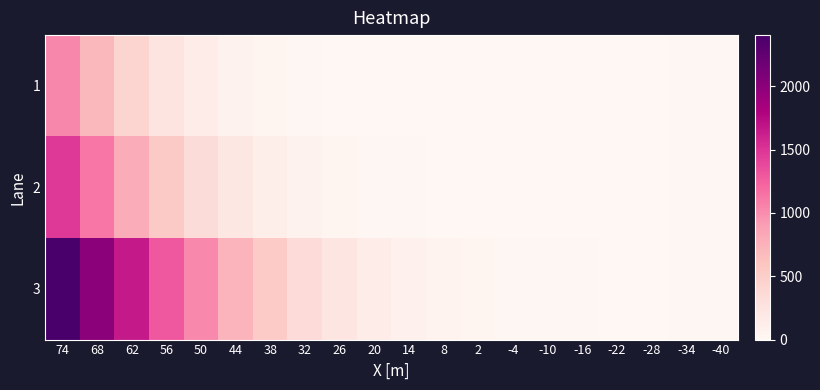

Reading right to left, extract all data points from this chart.

1: -40=10.0	-34=9.5	-28=9.0	-22=8.5	-16=8.0	-10=7.5	-4=7.0	2=6.6	8=6.1	14=5.7	20=6.6	26=9.2	32=14.6	38=31.6	44=65.3	50=135.3	56=249.3	62=432.9	68=700.0	74=1030.6
2: -40=10.0	-34=9.5	-28=9.0	-22=8.5	-16=8.0	-10=7.6	-4=7.2	2=6.7	8=7.9	14=10.1	20=15.6	26=30.4	32=58.3	38=113.5	44=208.5	50=339.8	56=540.1	62=794.5	68=1123.7	74=1474.9
3: -40=10.0	-34=9.6	-28=9.2	-22=9.2	-16=10.1	-10=12.7	-4=17.0	2=26.1	8=47.8	14=78.5	20=145.7	26=227.4	32=355.3	38=529.7	44=735.9	50=1015.7	56=1296.5	62=1655.8	68=2006.6	74=2405.2